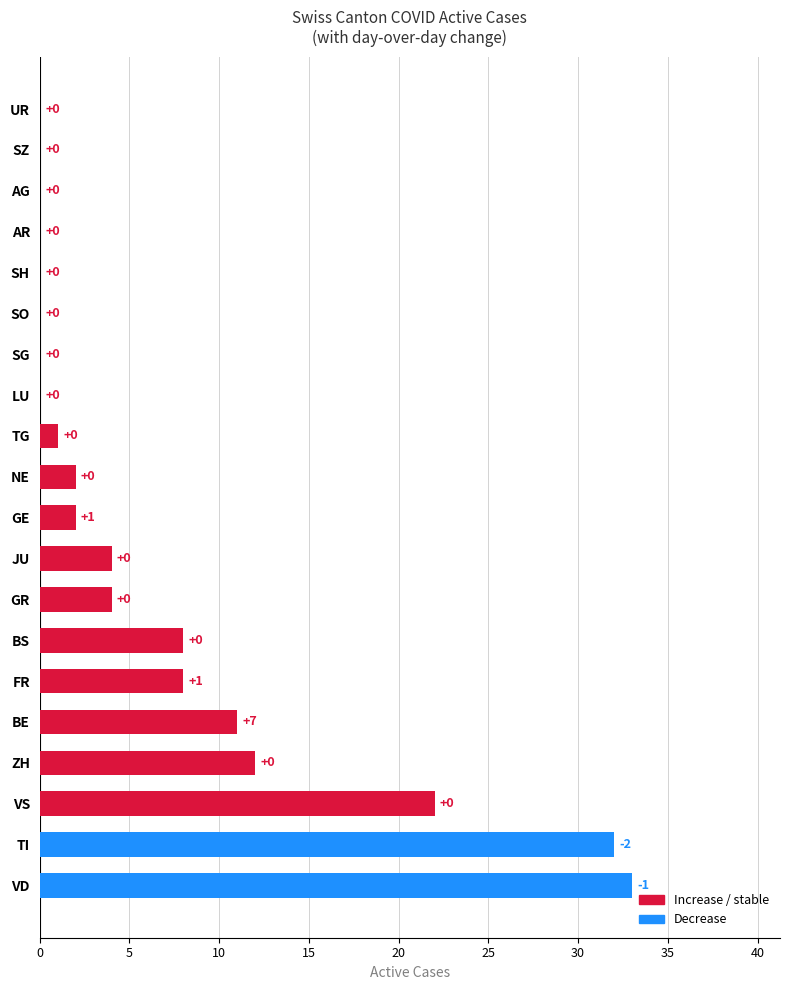

How many distinct data groups are displayed?

1